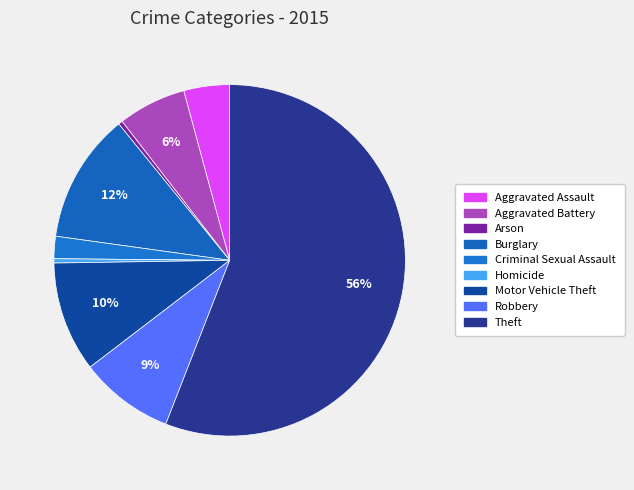

How many segments does this pie chart have?

9